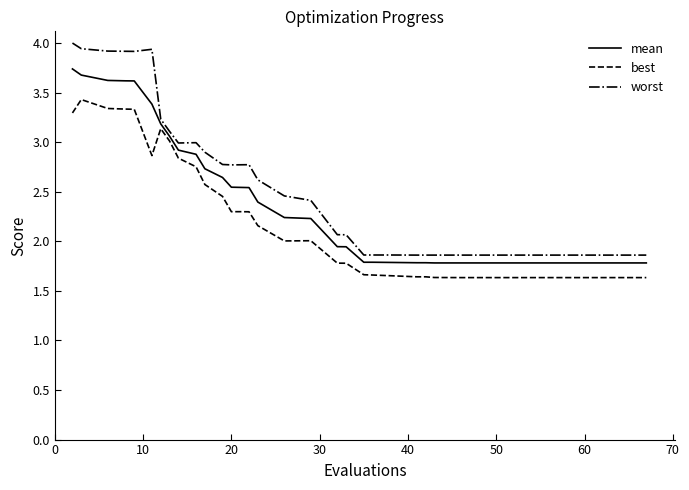

True or false: mean and worst intersect in this chart.

False